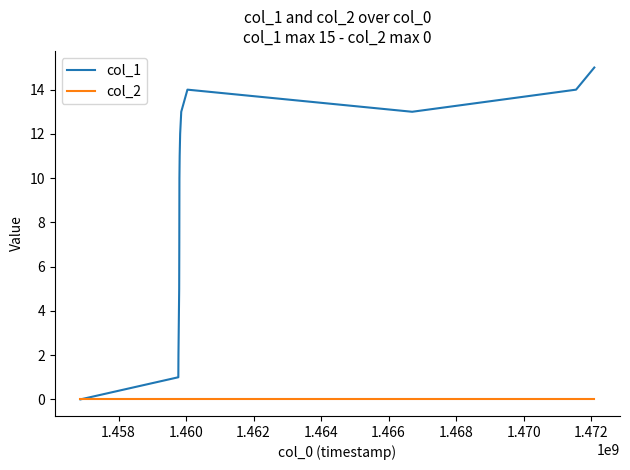

Rank the series by their average value, from highest to lowest.

col_1, col_2